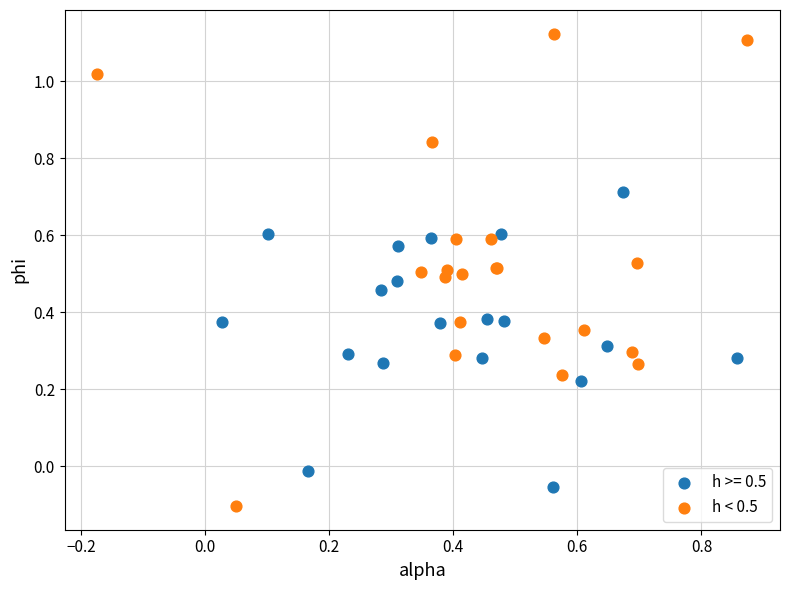

Which series reaches the maximum Y coordinate?

h < 0.5